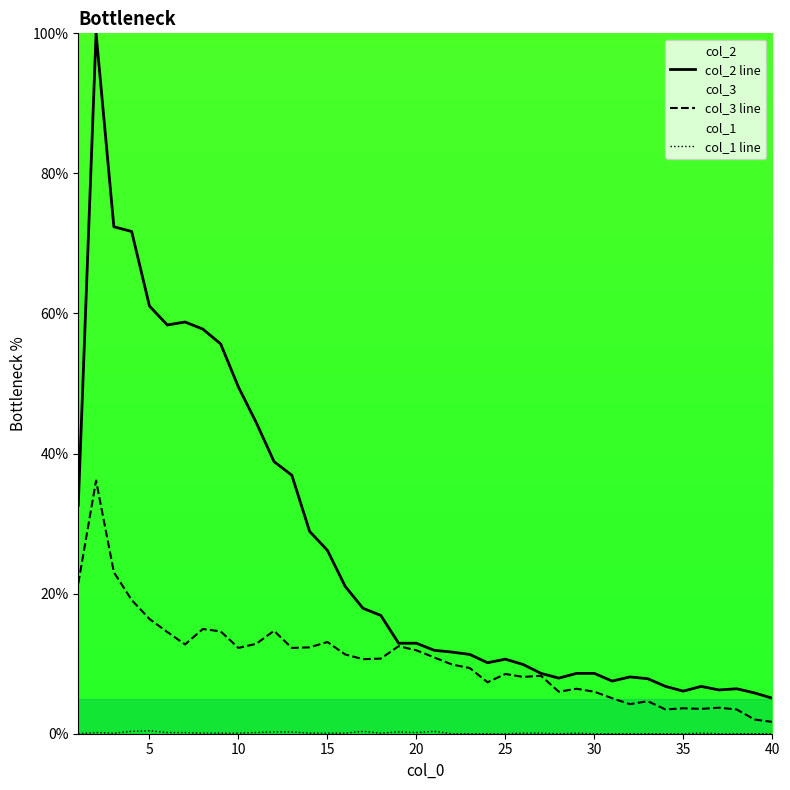

True or false: col_1 line and col_2 line cross at least once.

False